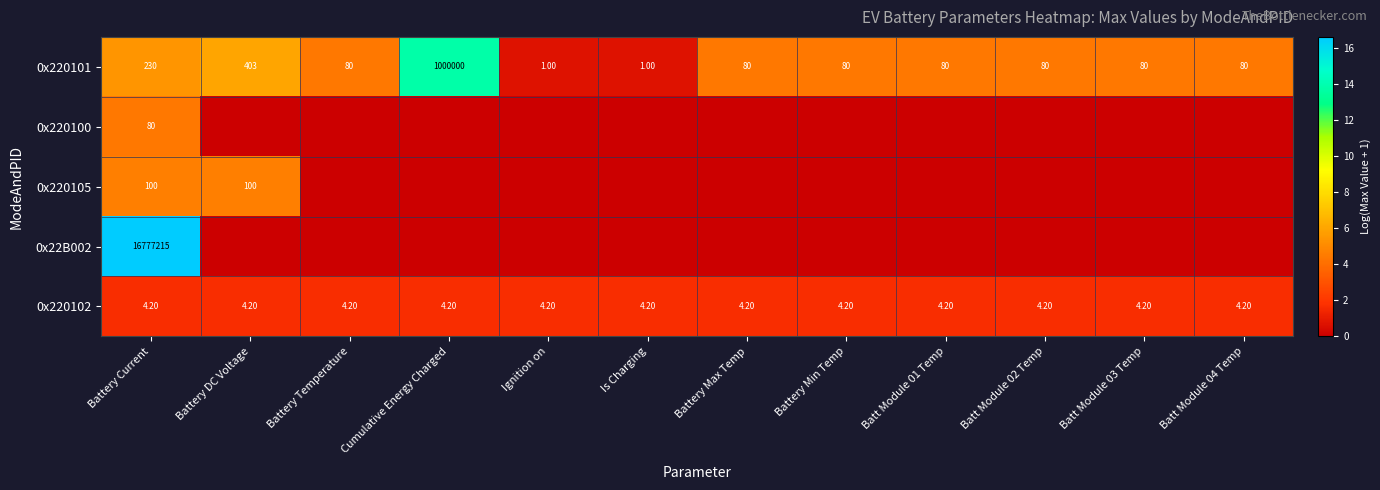

What is the total value across all series at Battery DC Voltage?

12.3